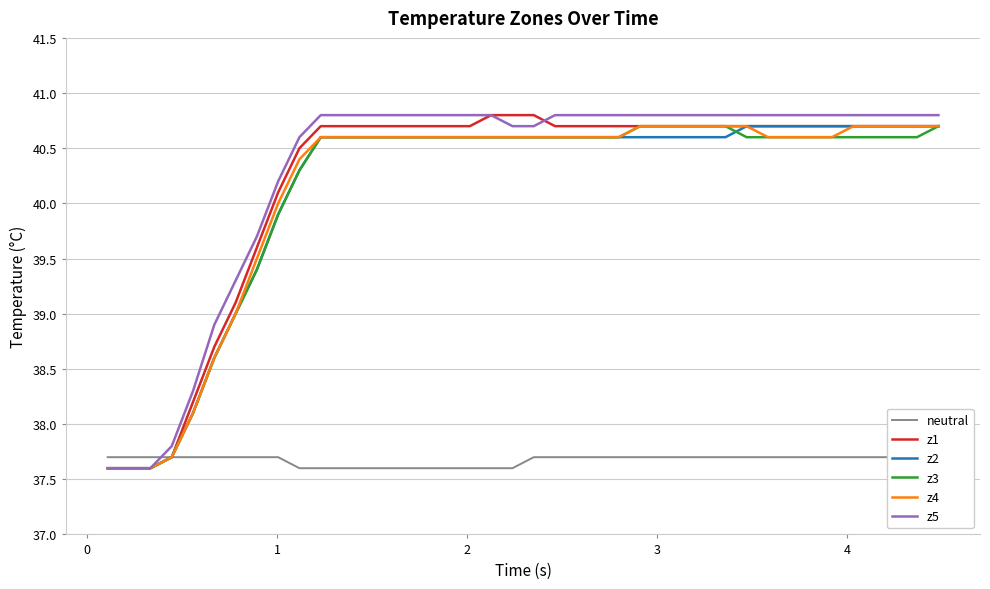

What is the highest value of the z4 series?

40.7